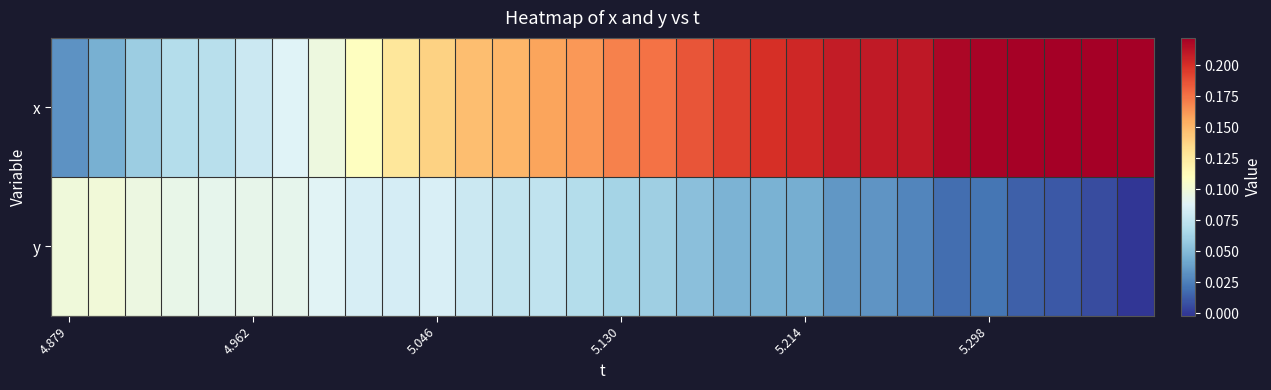

Reading left to right, list all the values displayed in this chart.

x: 0.0	0.0	0.1	0.1	0.1	0.1	0.1	0.1	0.1	0.1	0.1	0.1	0.2	0.2	0.2	0.2	0.2	0.2	0.2	0.2	0.2	0.2	0.2	0.2	0.2	0.2	0.2	0.2	0.2	0.2
y: 0.1	0.1	0.1	0.1	0.1	0.1	0.1	0.1	0.1	0.1	0.1	0.1	0.1	0.1	0.1	0.1	0.1	0.1	0.0	0.0	0.0	0.0	0.0	0.0	0.0	0.0	0.0	0.0	0.0	-0.0